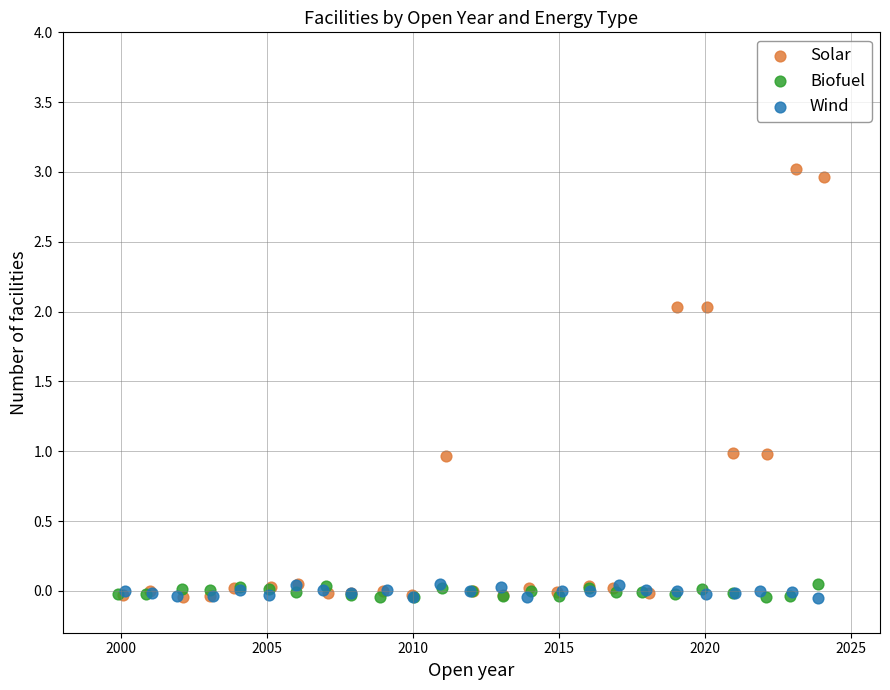

What are all the series names shown in the legend?

Solar, Biofuel, Wind